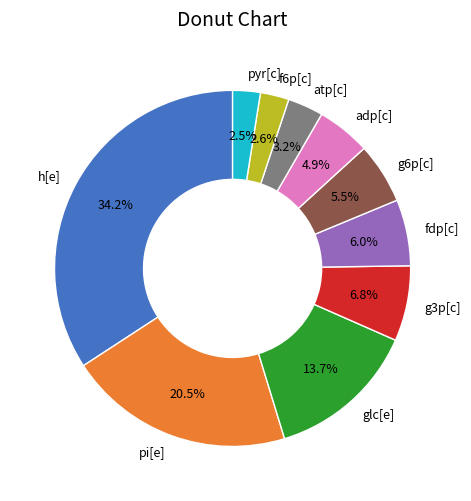

Combined, do pyr[c] and f6p[c] account for over 50%?

No